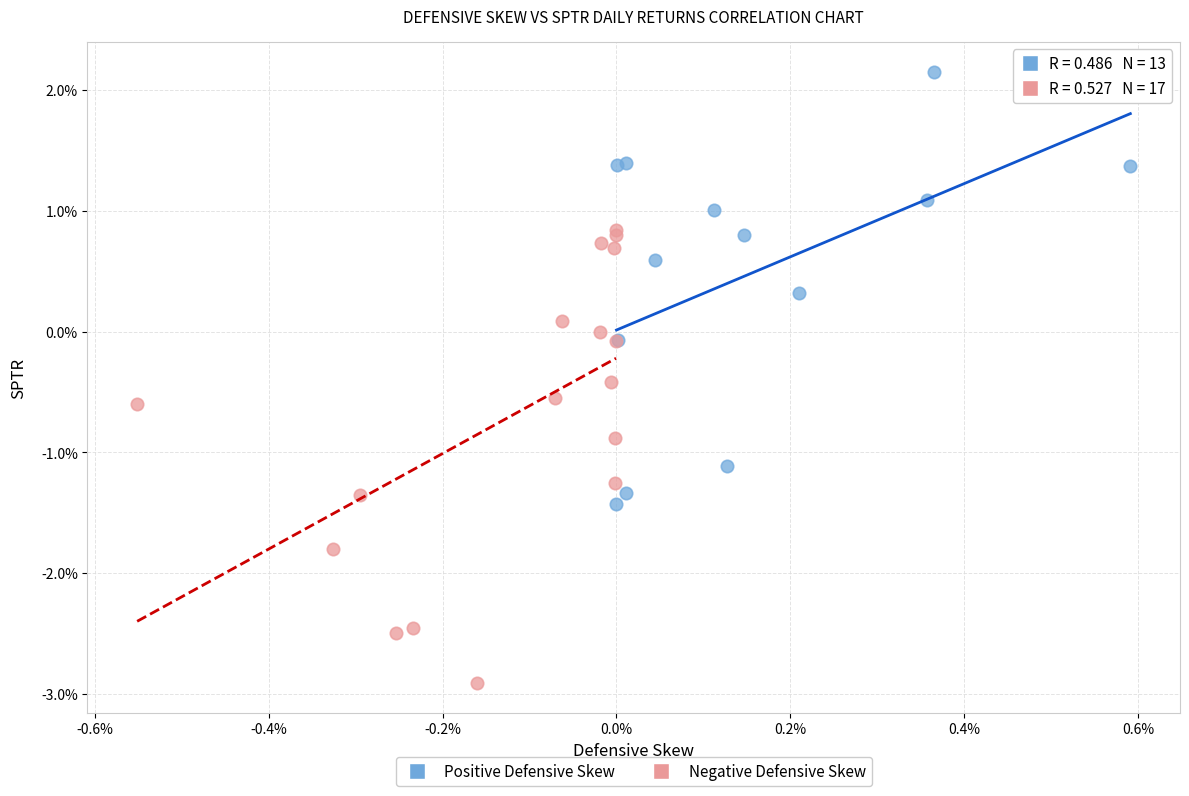

What are all the series names shown in the legend?

Positive Defensive Skew, Negative Defensive Skew